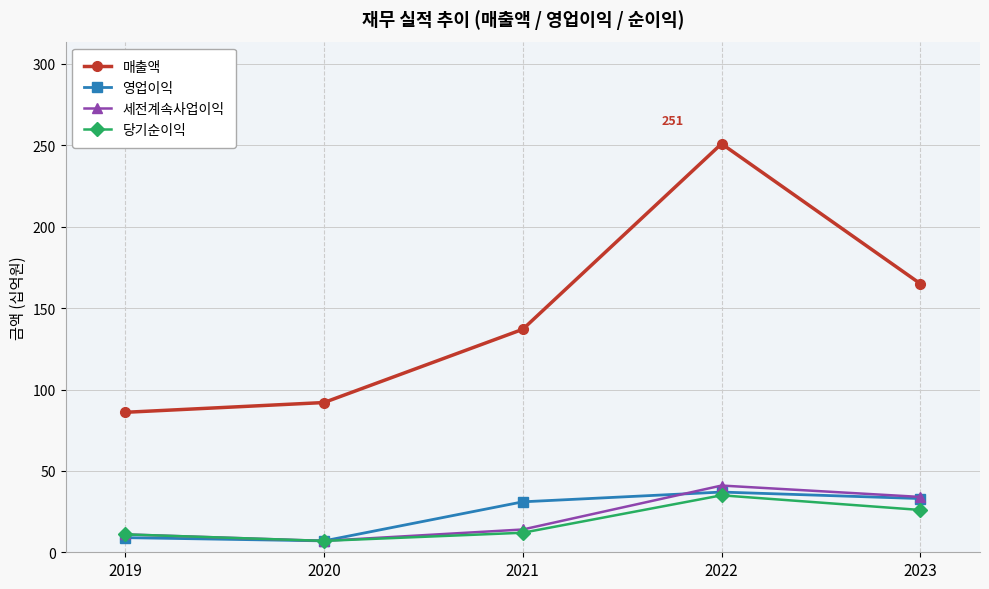

What is the maximum value shown in the chart?

251